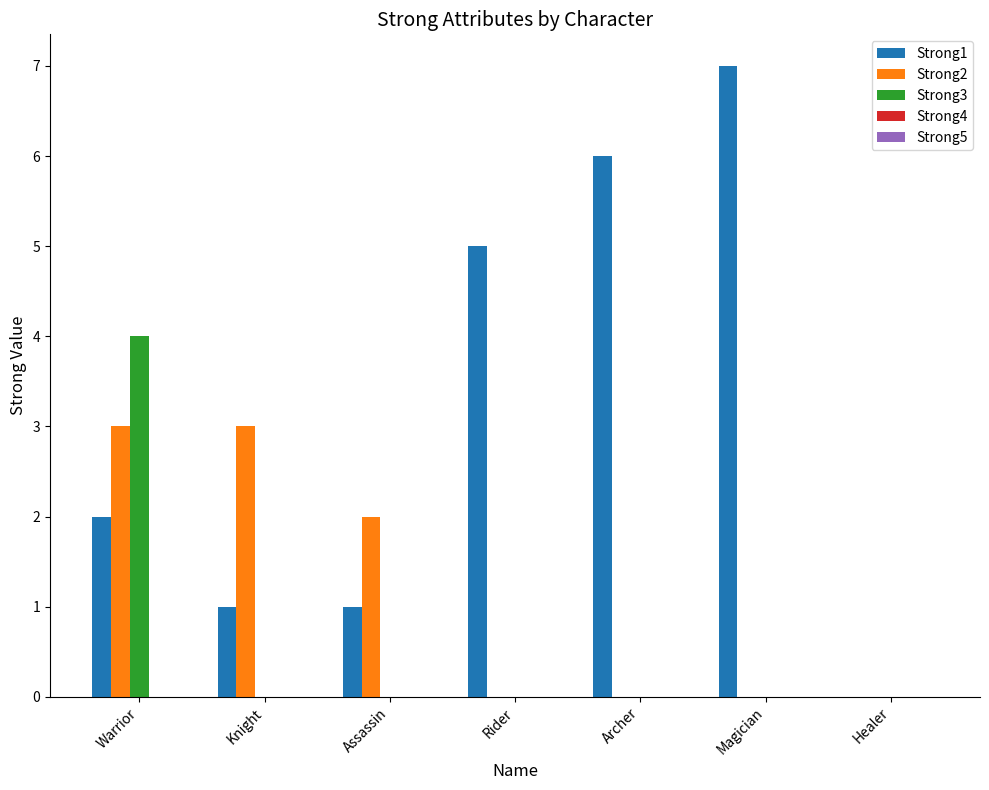

What is the greatest value displayed?

7